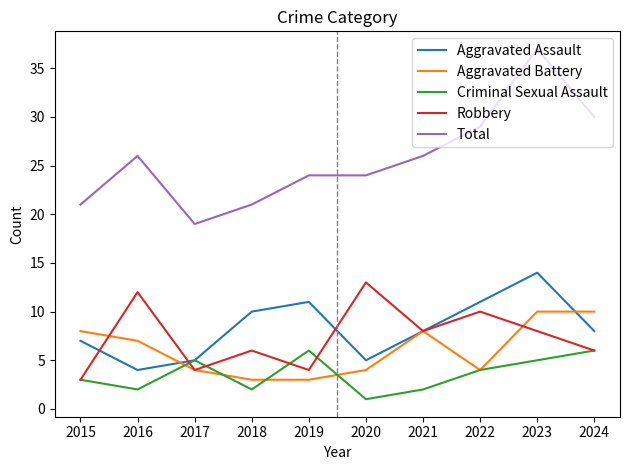

What is the difference between the highest and lowest values at 2018?

19